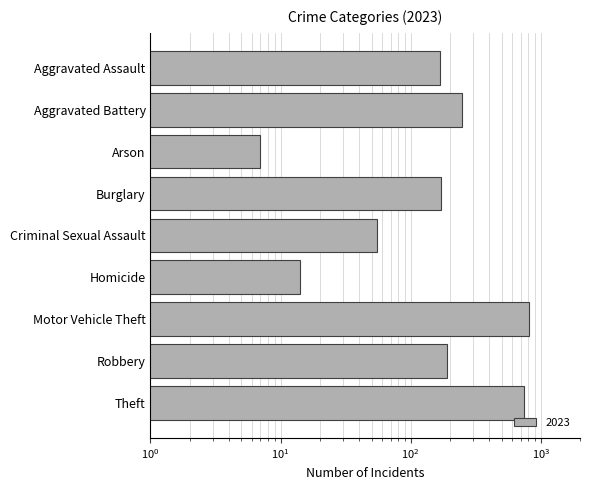

Reading left to right, list all the values displayed in this chart.

168	249	7	170	55	14	817	189	736